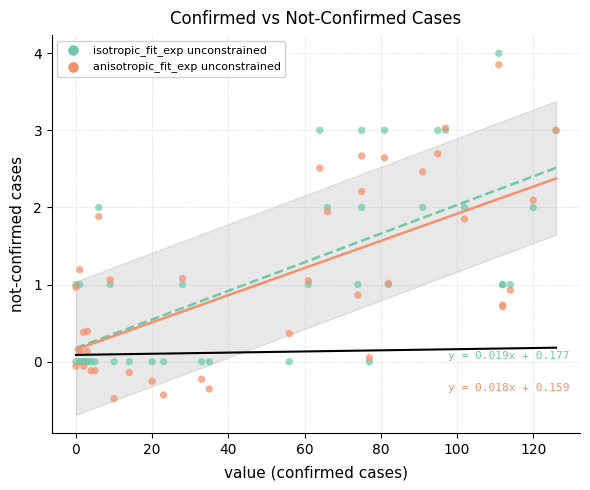

What is the X range (max minus min) for the scatter plot?

126.0